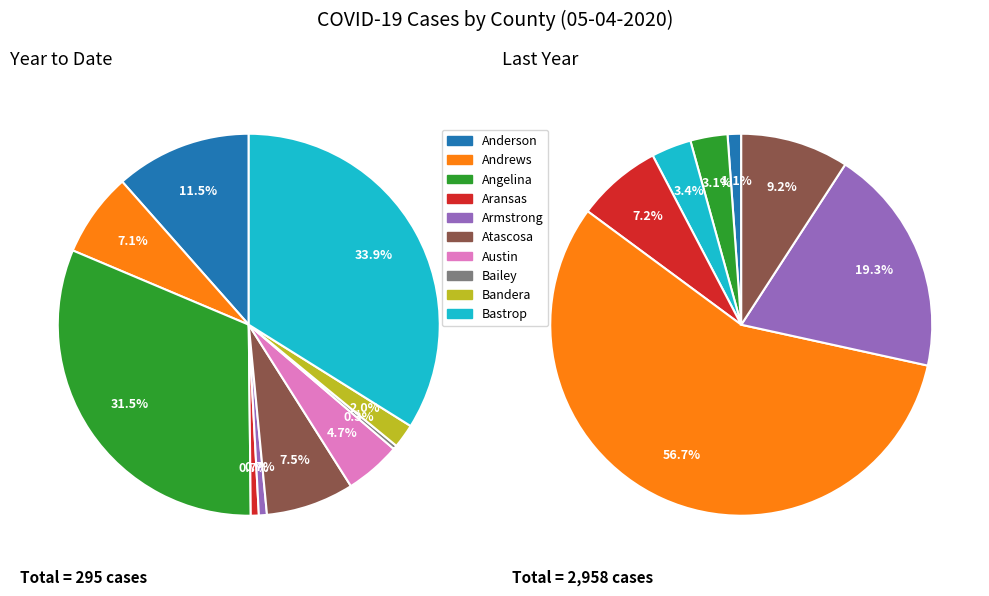

How many slices are in this pie chart?

10